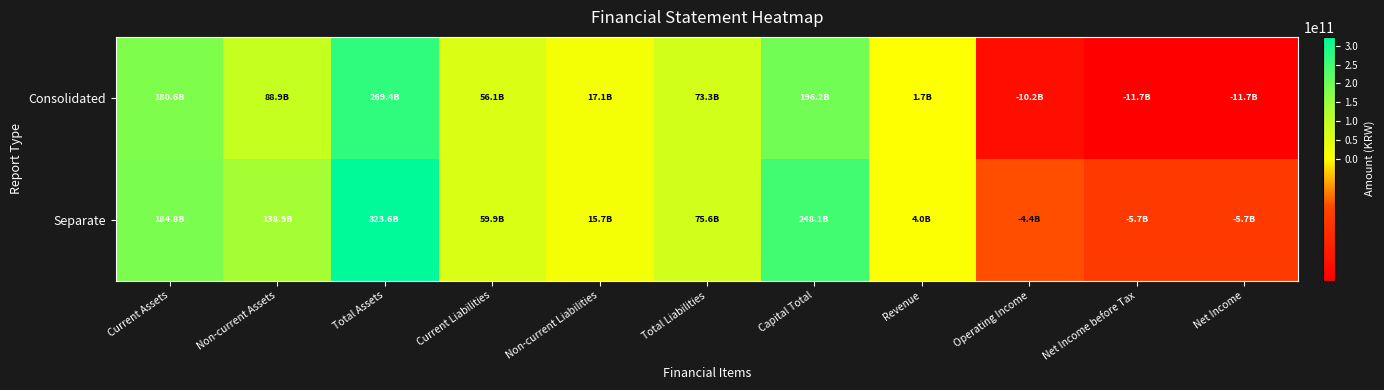

Rank the series by their maximum value, from lowest to highest.

Consolidated, Separate